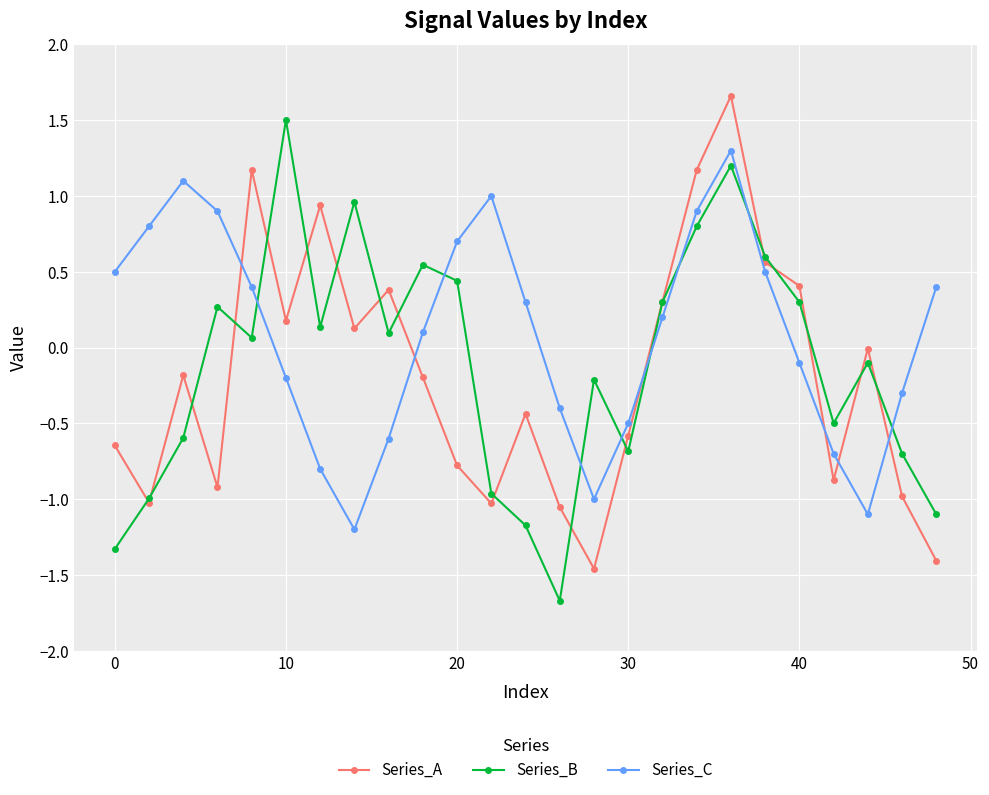

Does the chart have visible grid lines?

Yes